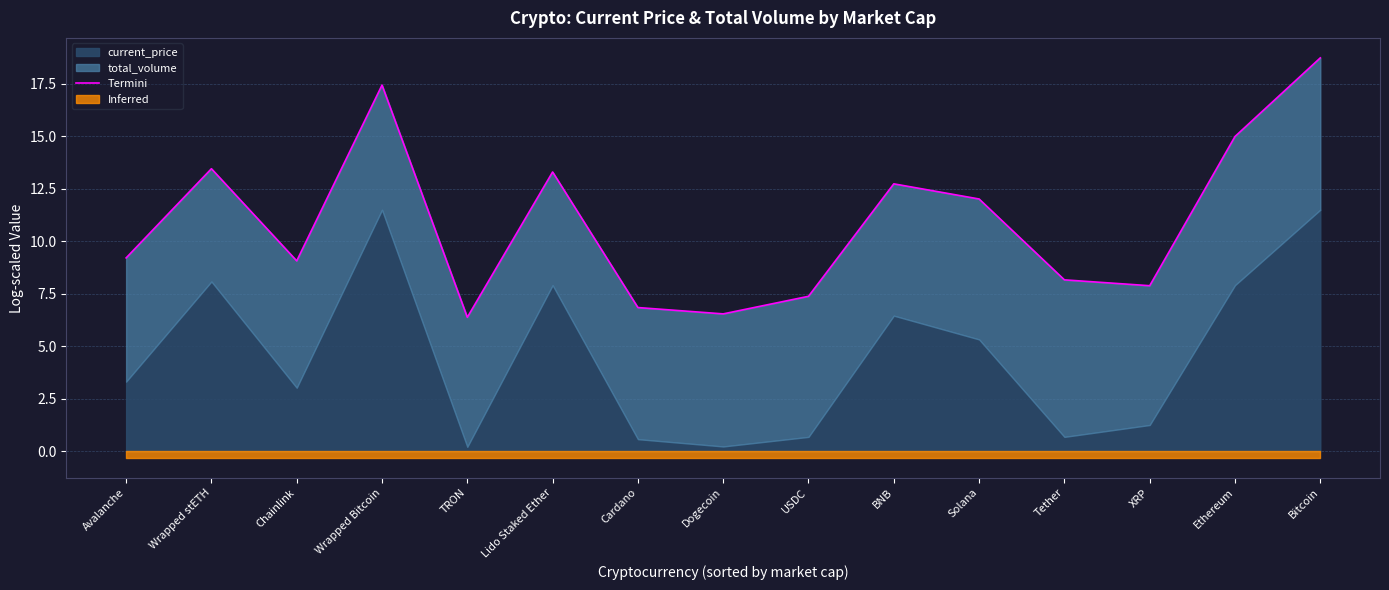

How many points are higher than both their immediate neighbors (excluding endpoints)?

4